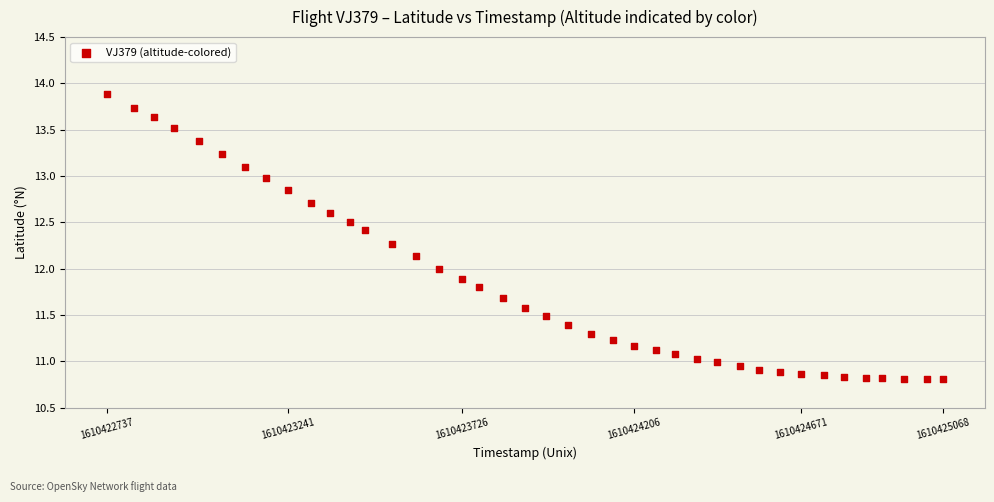

What is the range of Y values (max minus min)?

3.1